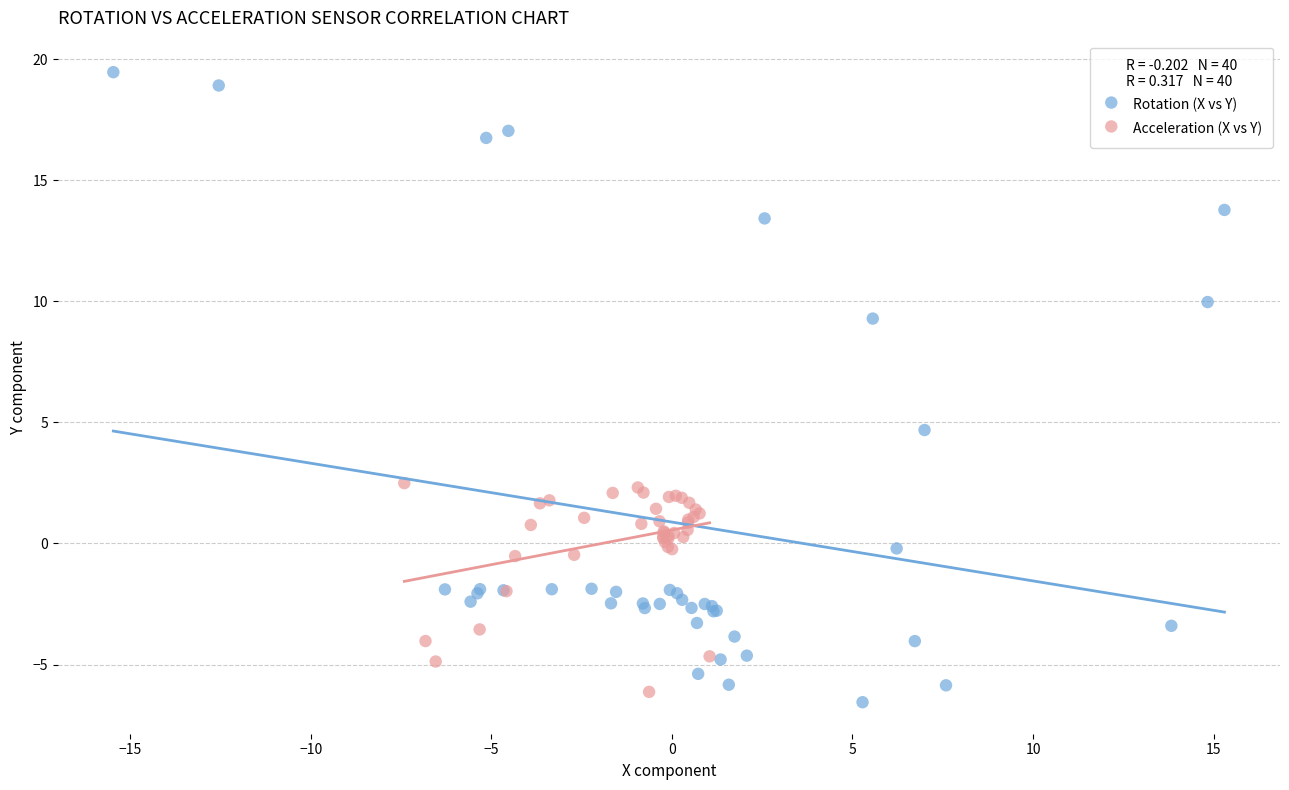

Which series contains the lowest Y value?

Rotation (X vs Y)